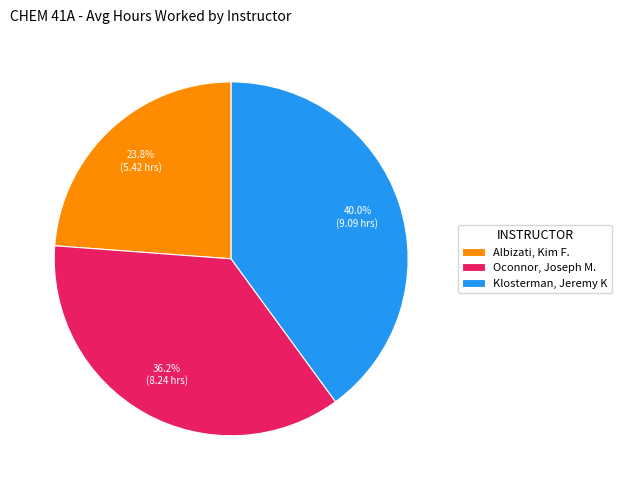

To the nearest percent, what is the difference between the Albizati, Kim F. and Oconnor, Joseph M. slice percentages?

12%